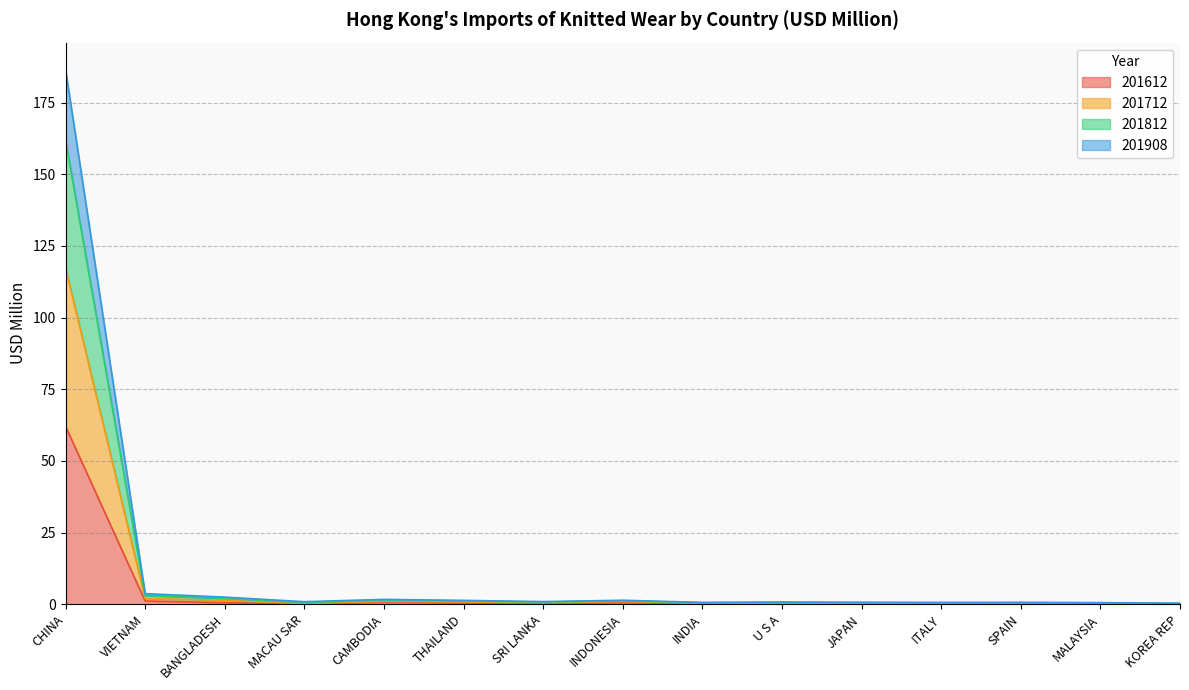

What is the maximum value for 201612?

62.1